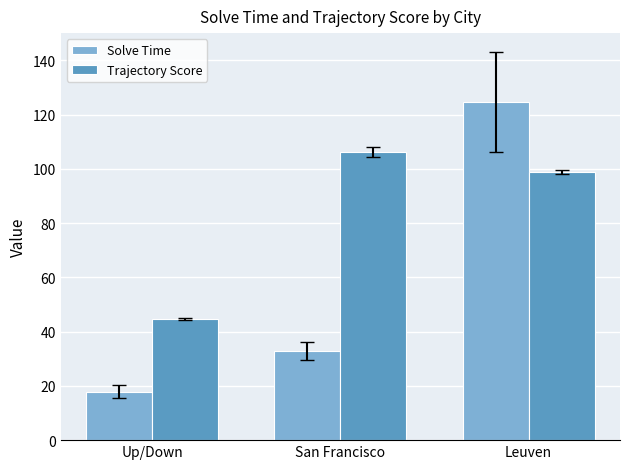

What is the maximum value for Trajectory Score?

106.3